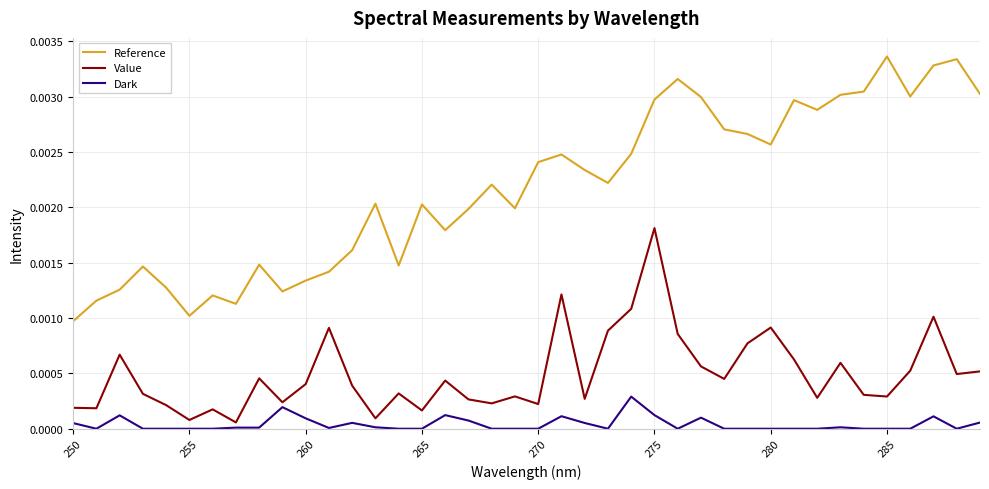

True or false: Reference and Dark intersect in this chart.

False